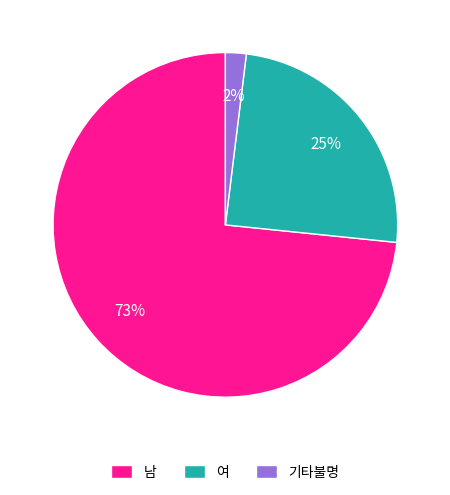

What percentage is the 기타불명 slice, to the nearest percent?

2%